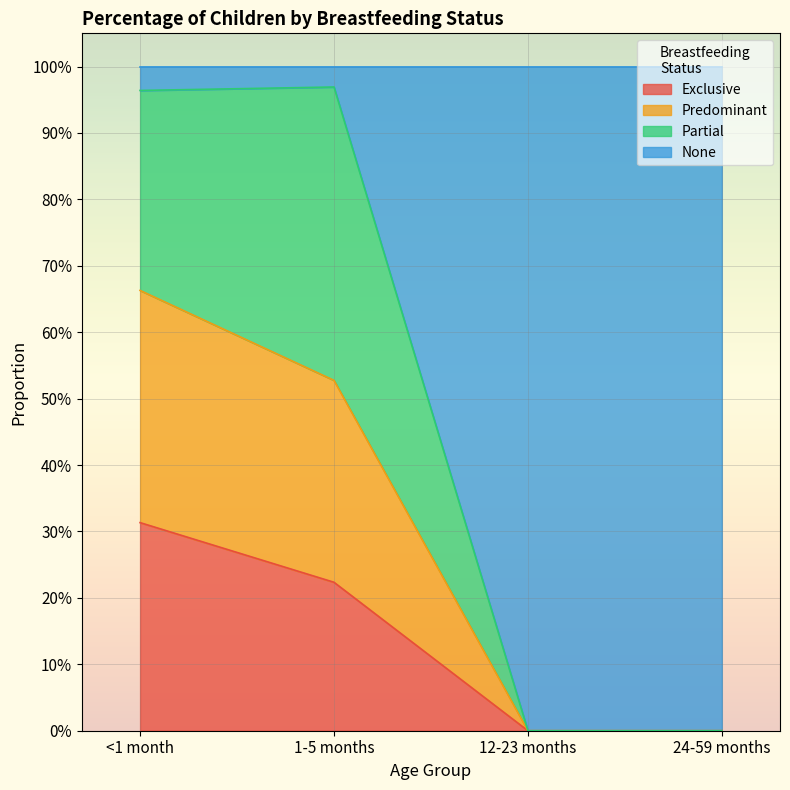

What are all the series names shown in the legend?

Exclusive, Predominant, Partial, None